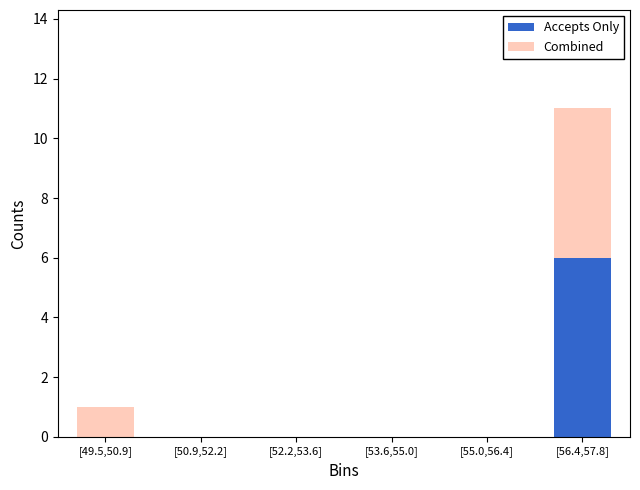

Reading right to left, what are the values for Accepts Only?

[56.4,57.8]=6	[55.0,56.4]=0	[53.6,55.0]=0	[52.2,53.6]=0	[50.9,52.2]=0	[49.5,50.9]=0